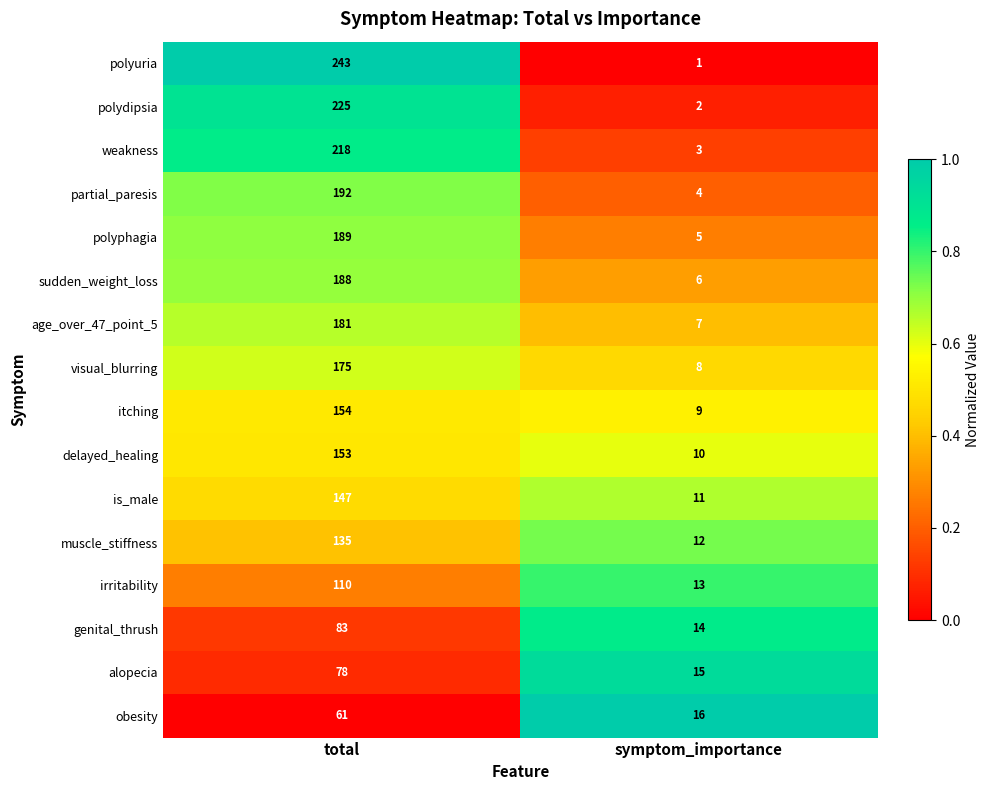

Where is visual_blurring nearest to the value 91?

symptom_importance